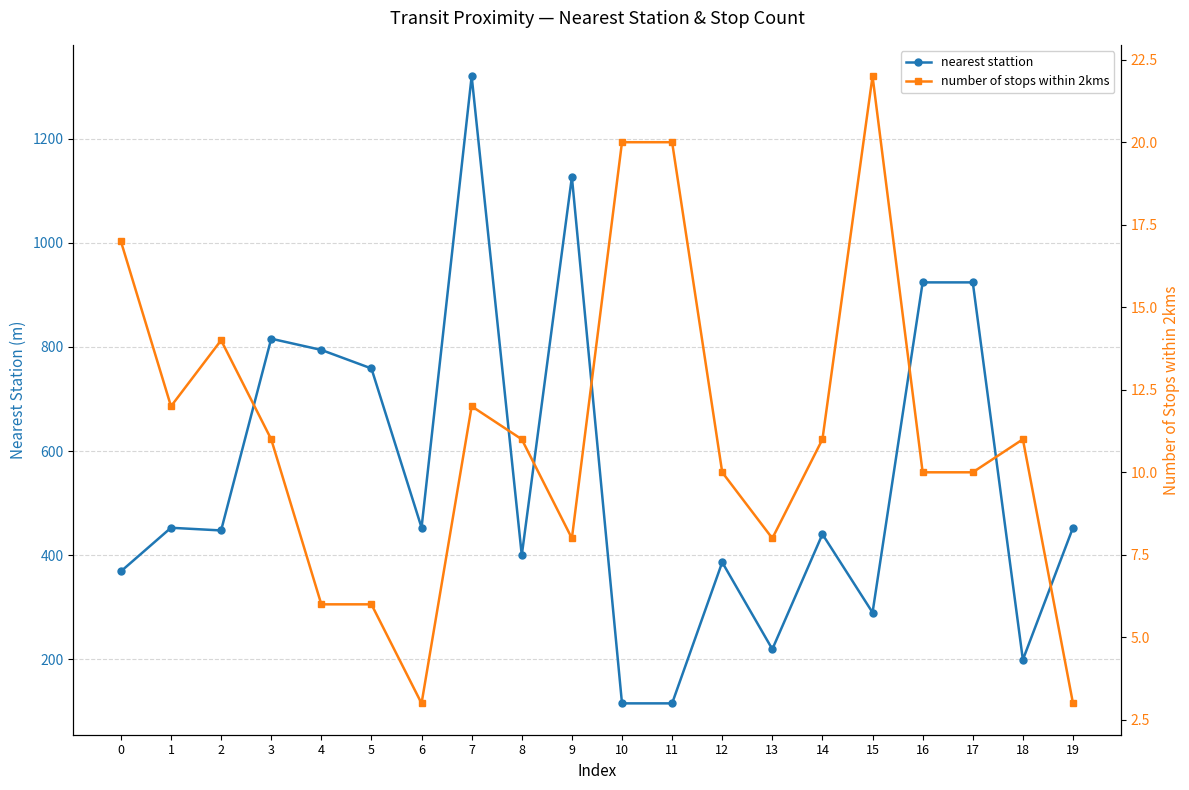

True or false: number of stops within 2kms and nearest stattion intersect in this chart.

False